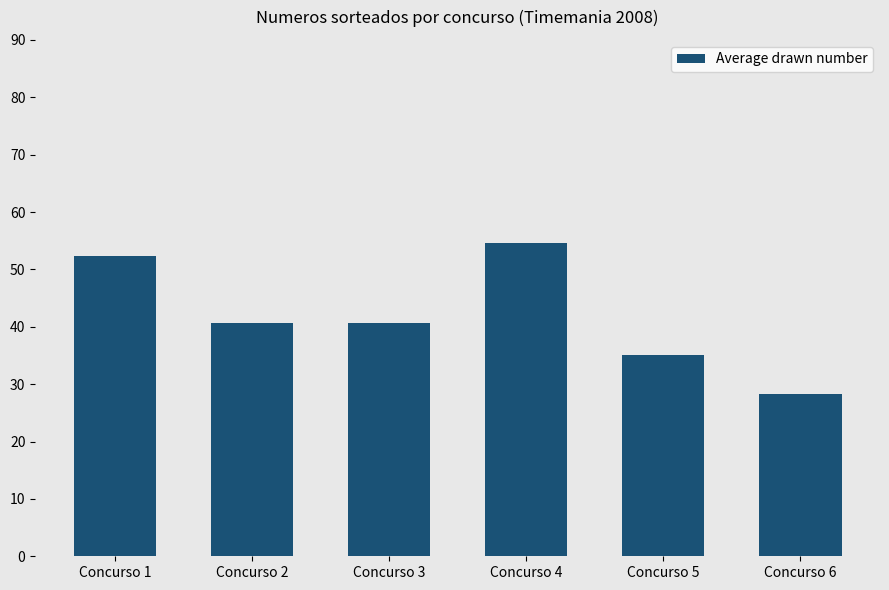

What is the value of the 4th bar from the left?

54.6